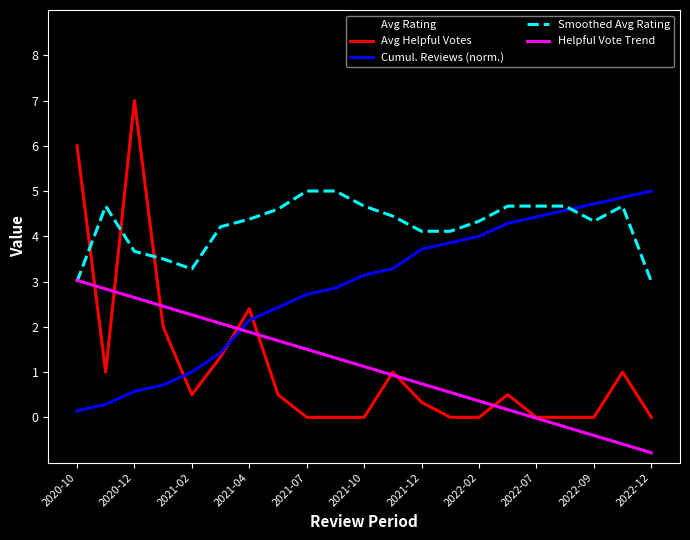

What is the smallest value displayed?

-0.8